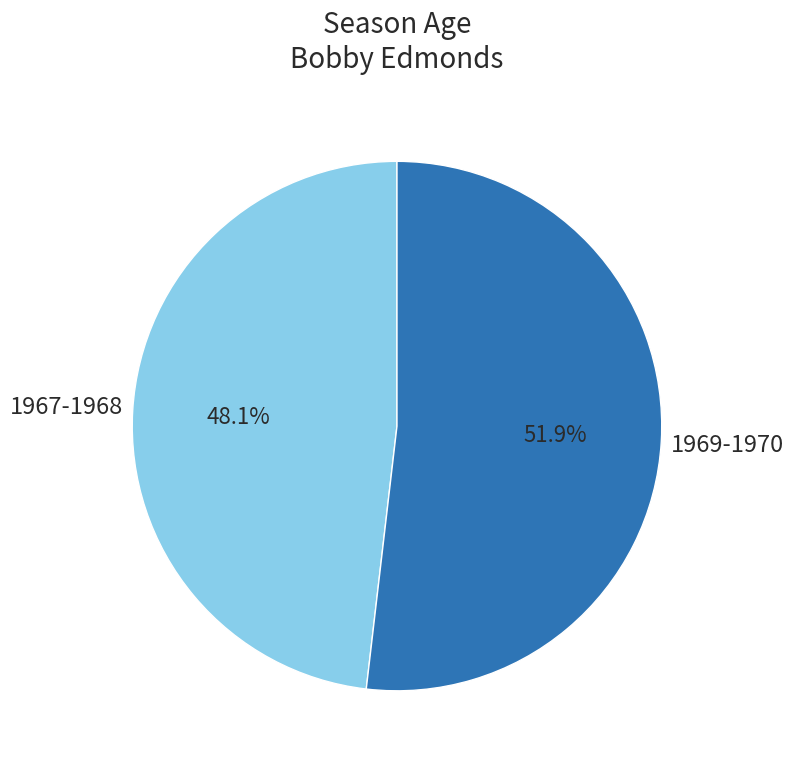

Is there any slice that represents more than half of the pie?

Yes